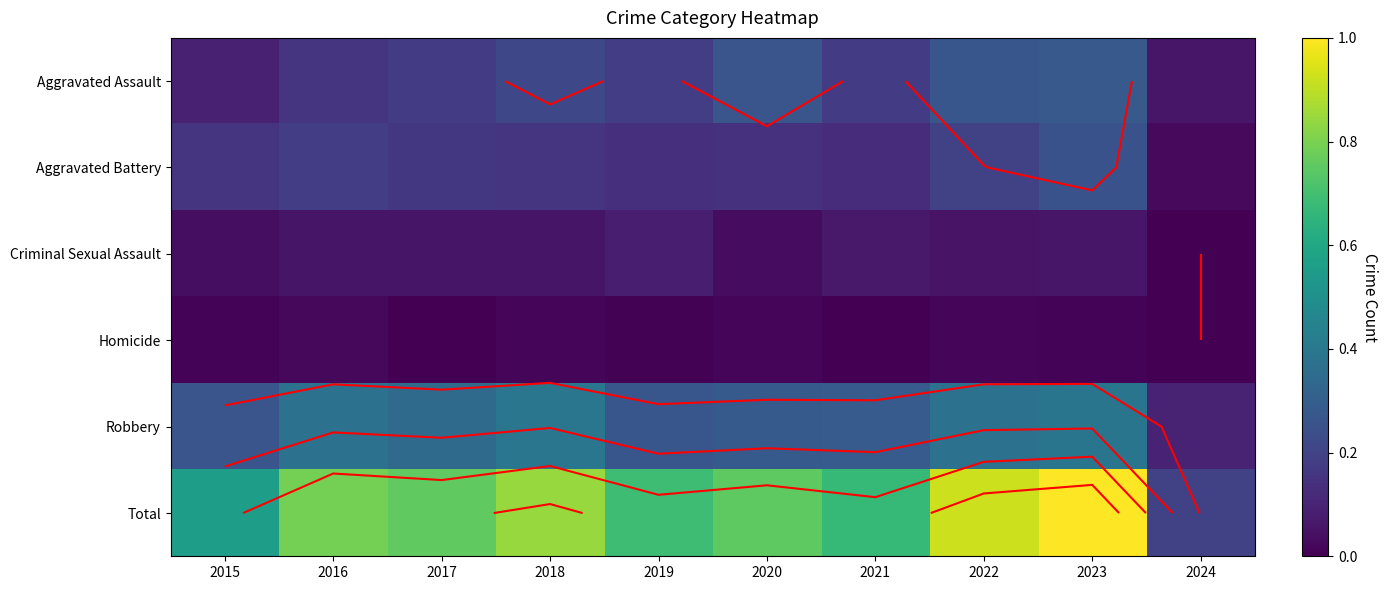

Which has a higher value, 2018 or 2019?

2018